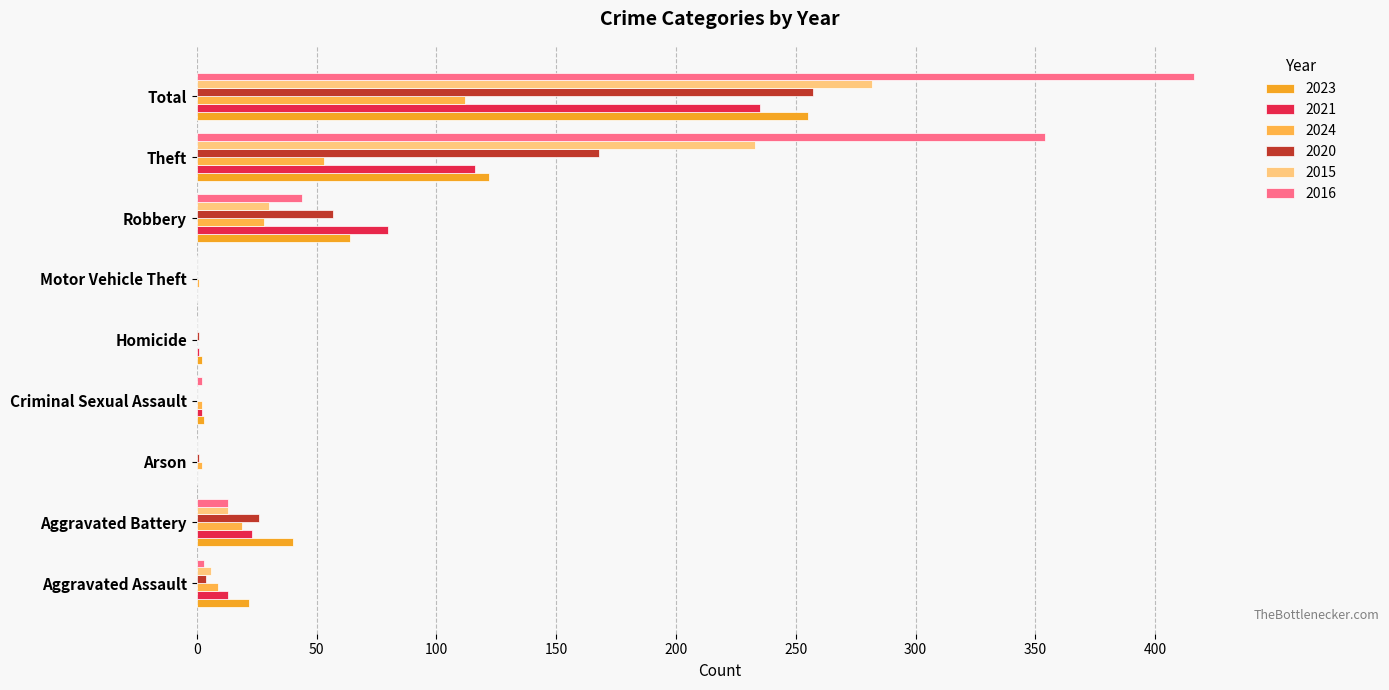

Which category has the lowest value in the 2021 series?

Arson